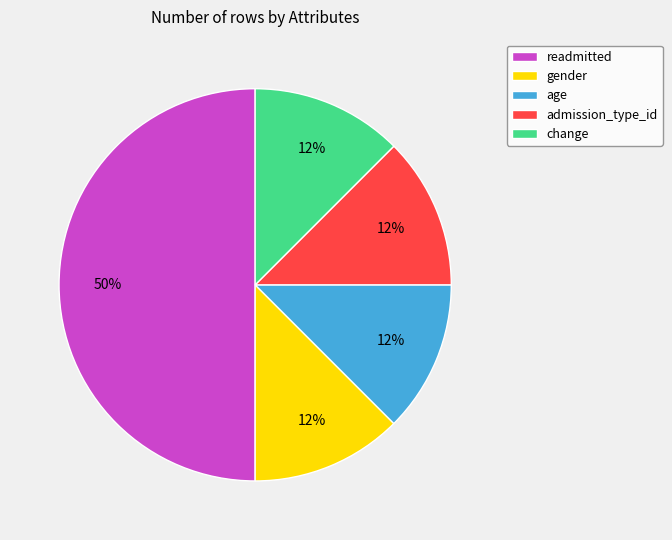

Combined, do readmitted and change account for over 50%?

Yes